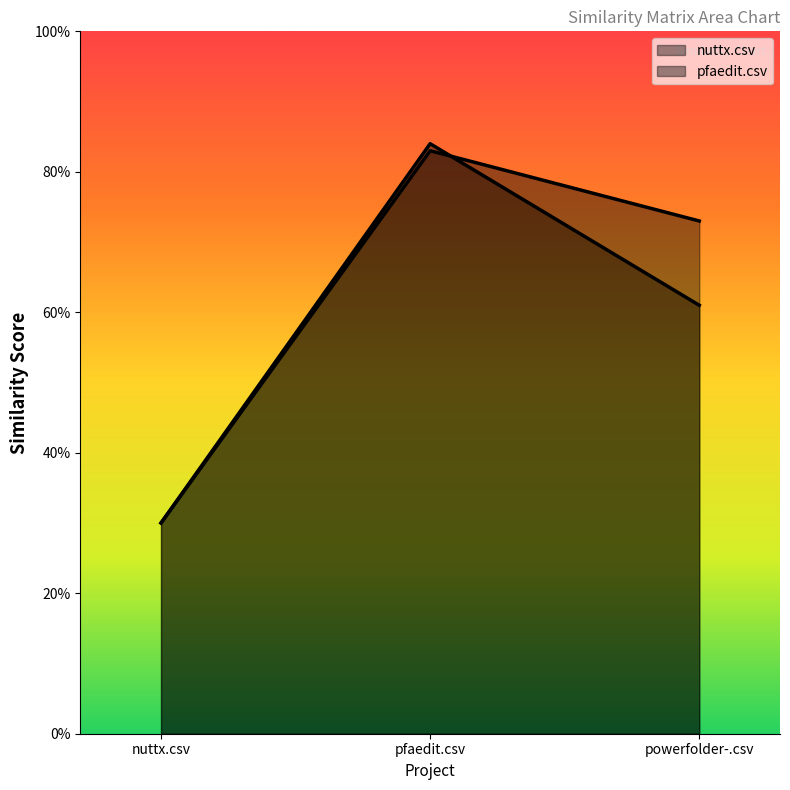

What is the label of the 3rd point from the left?

powerfolder-.csv